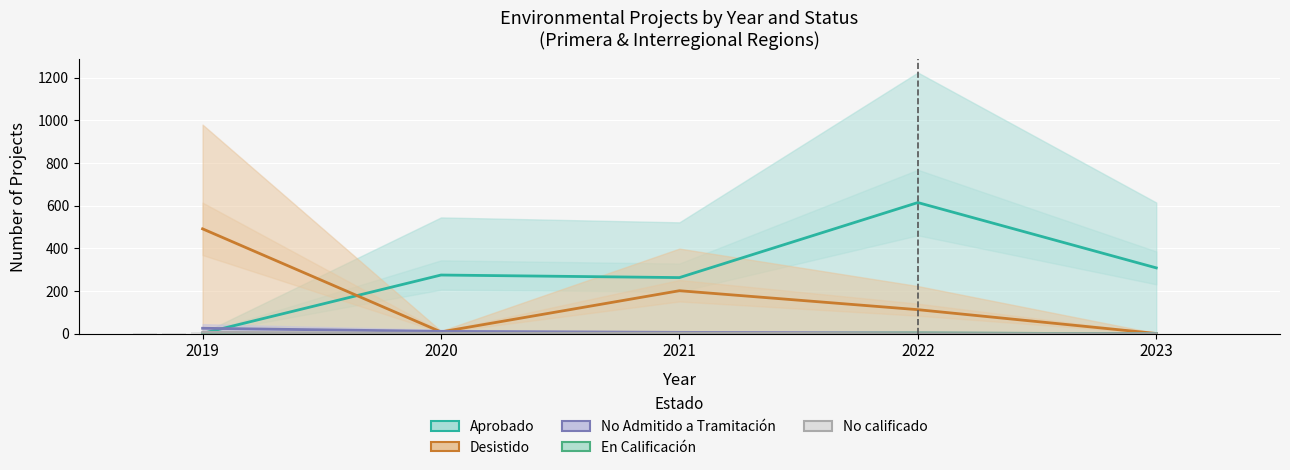

Count the number of data series in this chart.

5